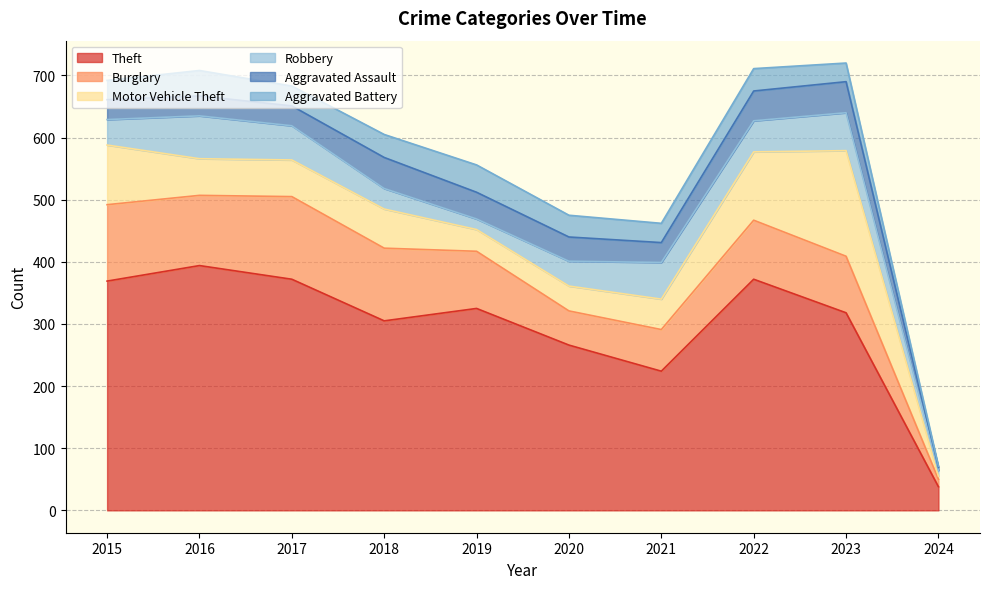

Between 2024 and 2023, which is larger?

2023